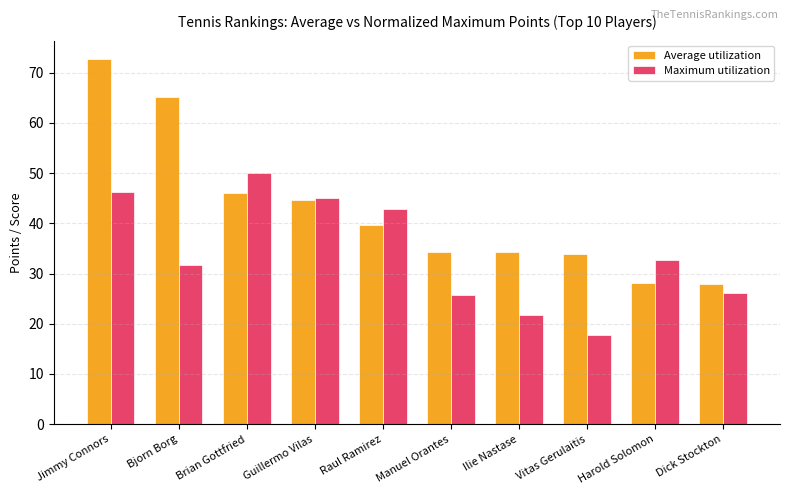

What is the sum of the Maximum utilization values at Raul Ramirez and Bjorn Borg?

74.6